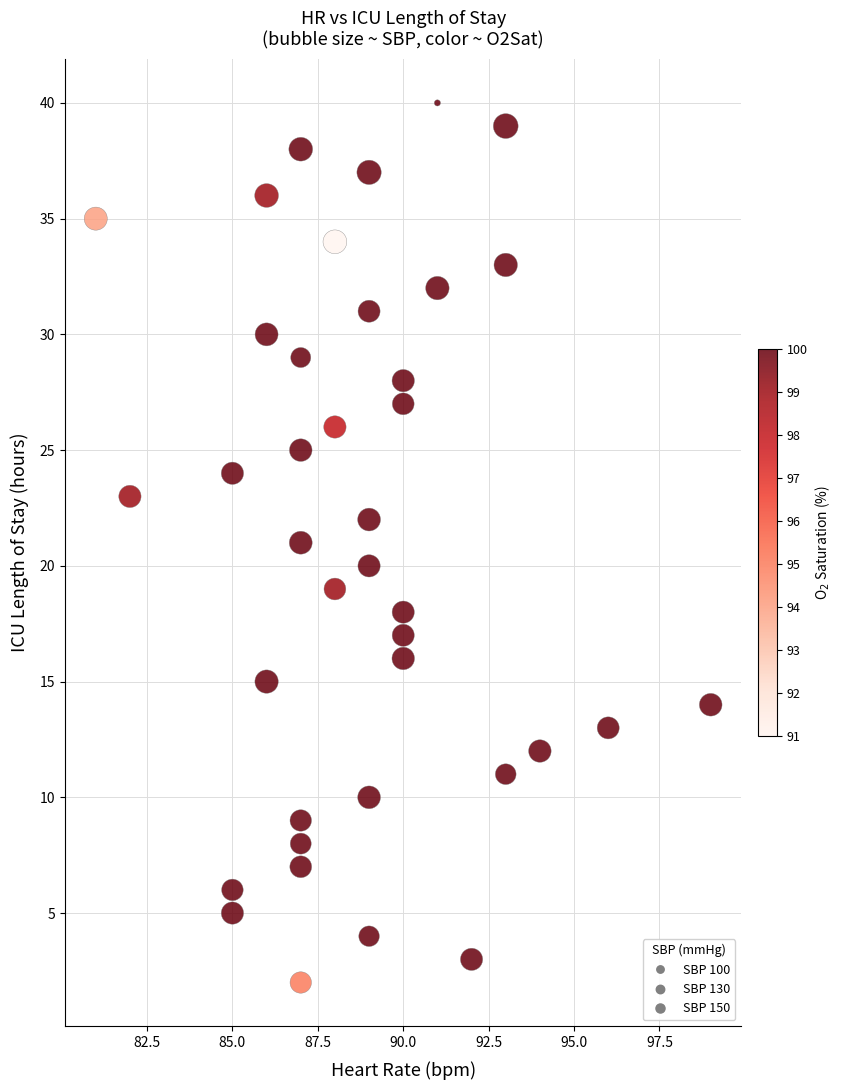

What is the range of Y values (max minus min)?

38